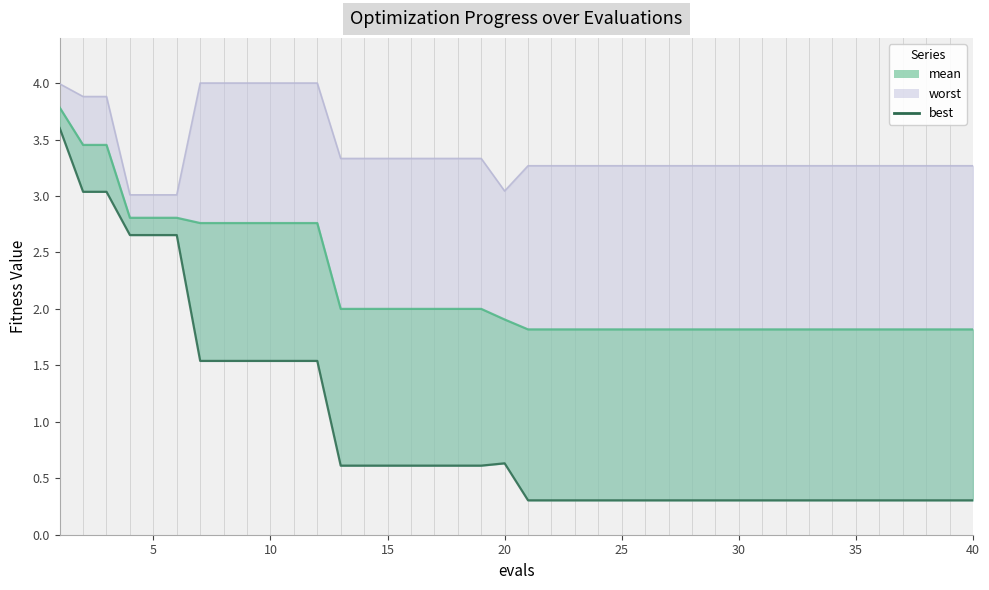

What is the smallest value displayed?

0.3